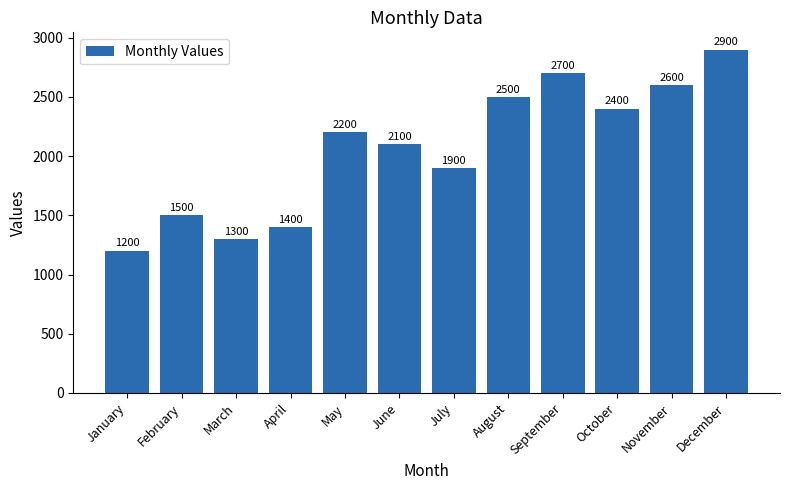

List the labels in order of value, largest first.

December, September, November, August, October, May, June, July, February, April, March, January